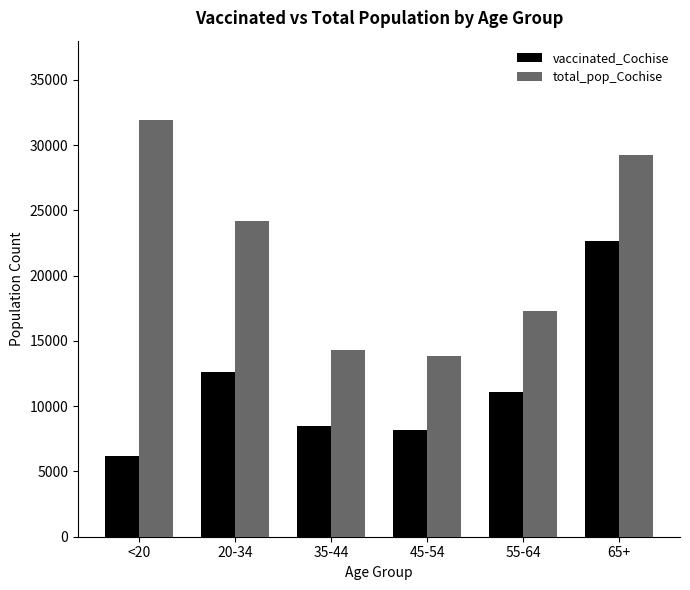

At which label does total_pop_Cochise reach its peak?

<20